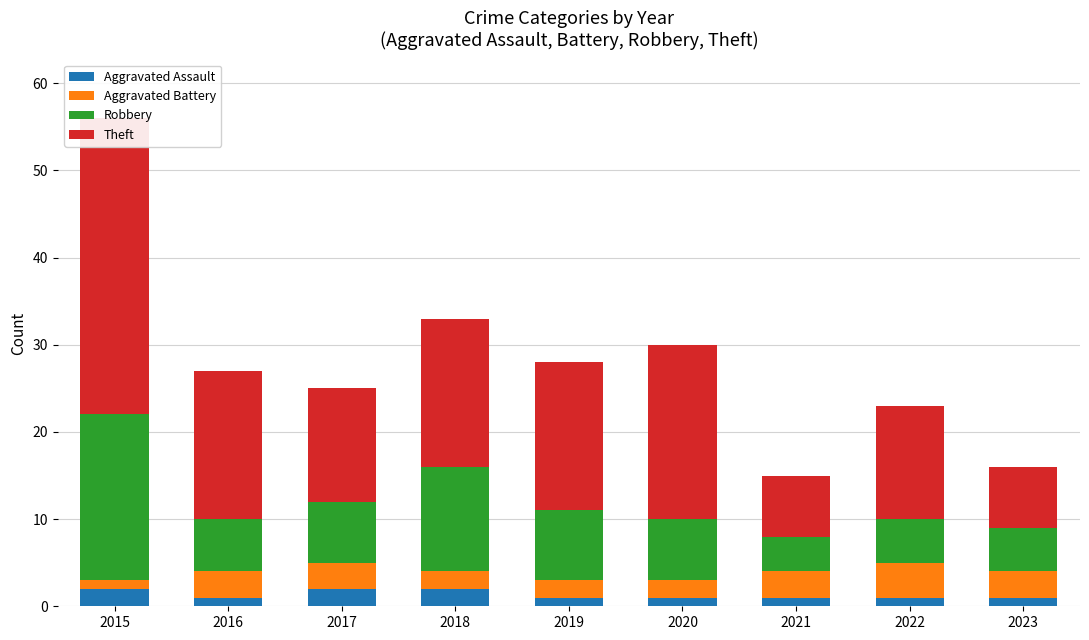

Where is Theft nearest to the value 20?

2020